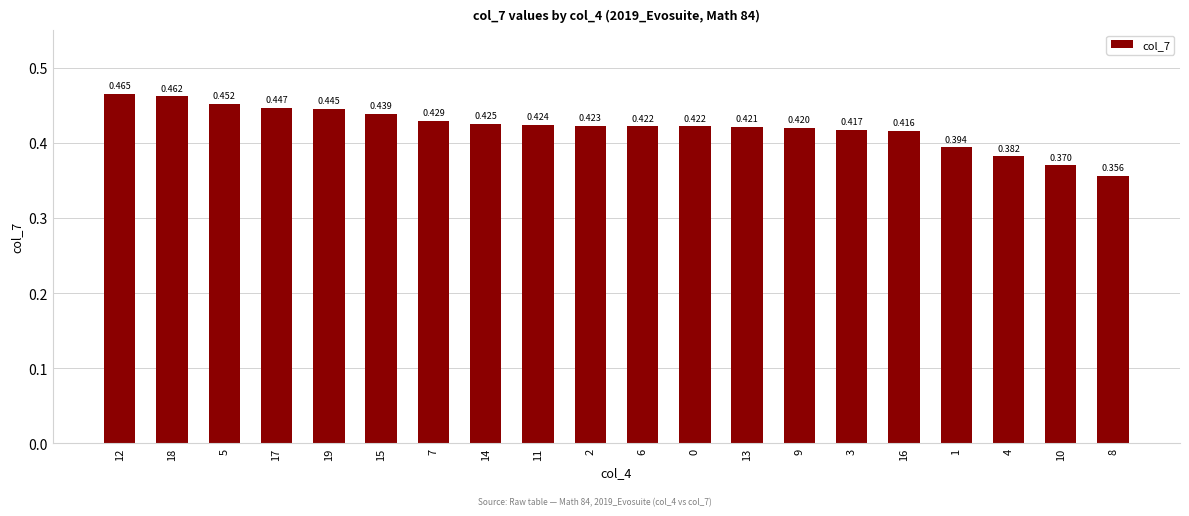

True or false: the data shows 0.7 at 1.

False